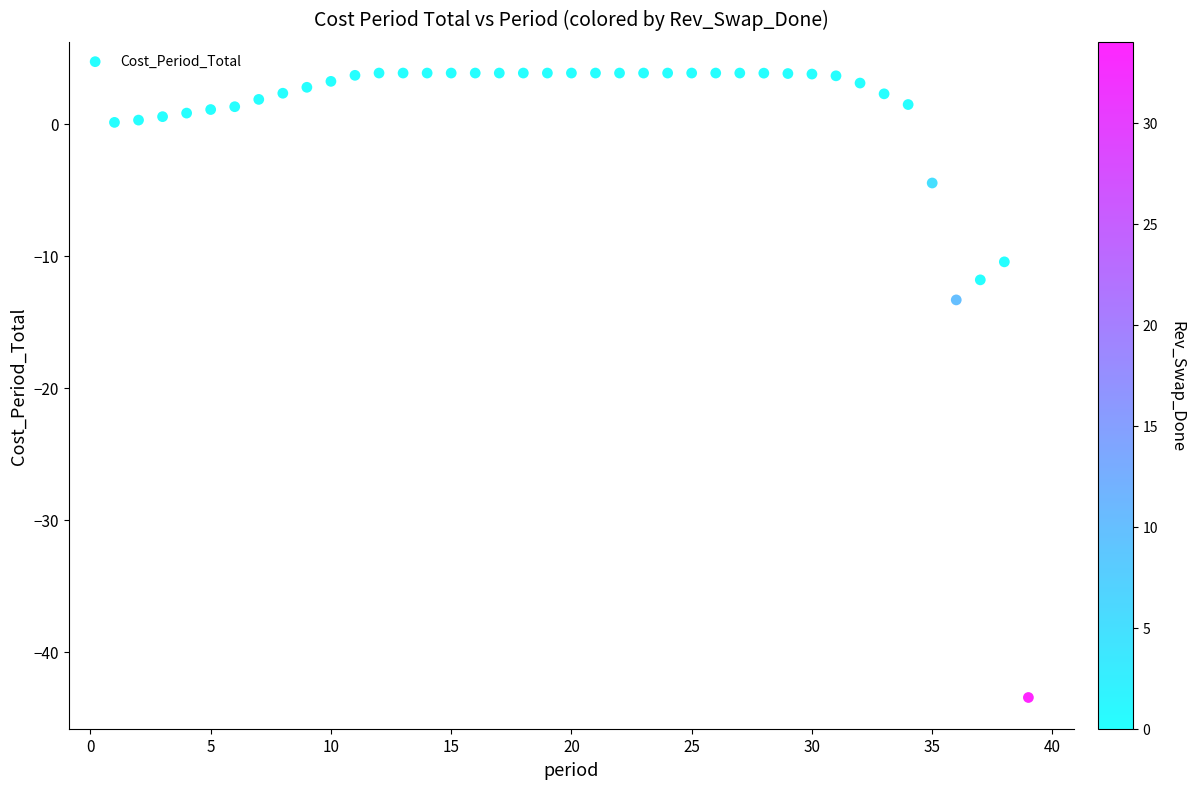

What is the range of Y values (max minus min)?

47.3